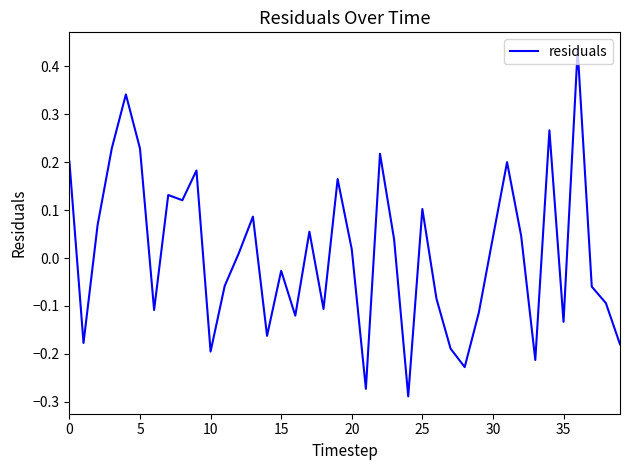

What is the value of the 19th point from the left?

-0.1